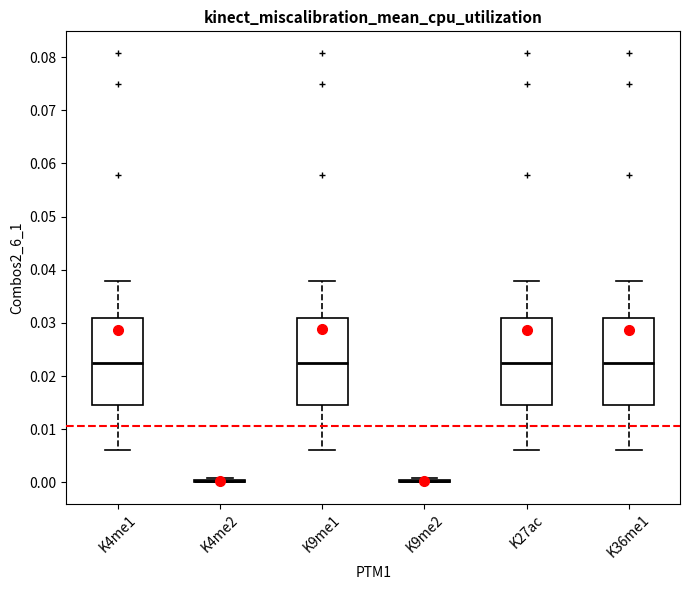

Reading left to right, transcribe this box plot: for each box, give where its median line is, the range the box spans, and where its two whiskers end, as read against the y-axis. The values are not printed on the chart, so give them approximately, as read against the axis.

K4me1: median 0.022, box 0.015 to 0.031, whiskers 0.006 to 0.038
K4me2: box collapsed to a line at 0.000, whiskers 0.000 to 0.001
K9me1: median 0.022, box 0.015 to 0.031, whiskers 0.006 to 0.038
K9me2: box collapsed to a line at 0.000, whiskers 0.000 to 0.001
K27ac: median 0.022, box 0.015 to 0.031, whiskers 0.006 to 0.038
K36me1: median 0.022, box 0.015 to 0.031, whiskers 0.006 to 0.038